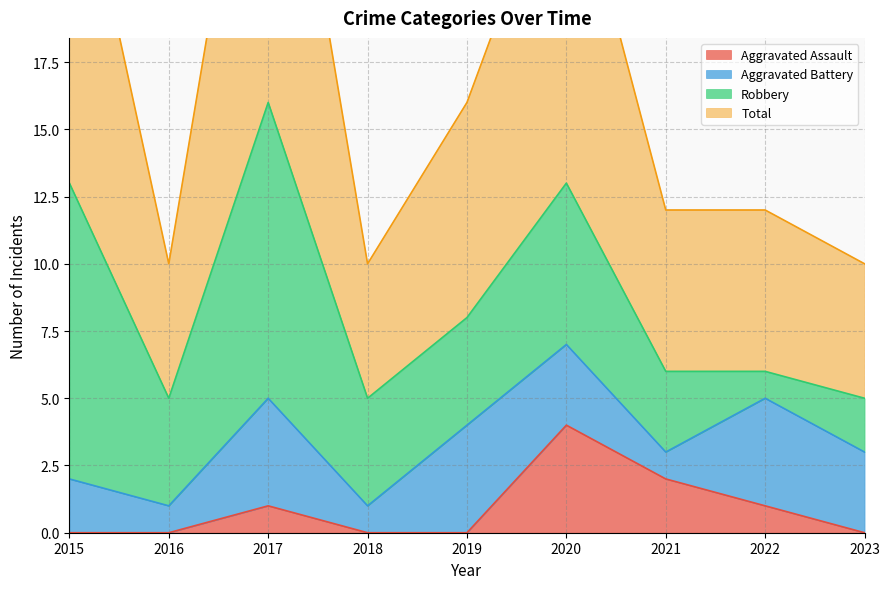

Which has a higher value, 2020 or 2015?

2020